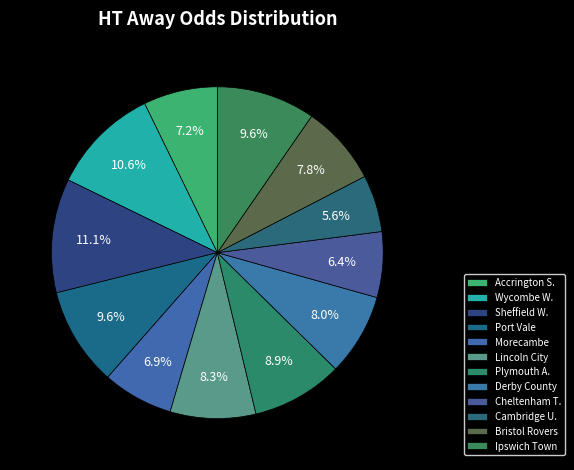

Rank the categories by value from lowest to highest.

Cambridge United, Cheltenham Town, Morecambe, Accrington Stanley, Bristol Rovers, Derby County, Lincoln City, Plymouth Argyle, Port Vale, Ipswich Town, Wycombe Wanderers, Sheffield Wednesday